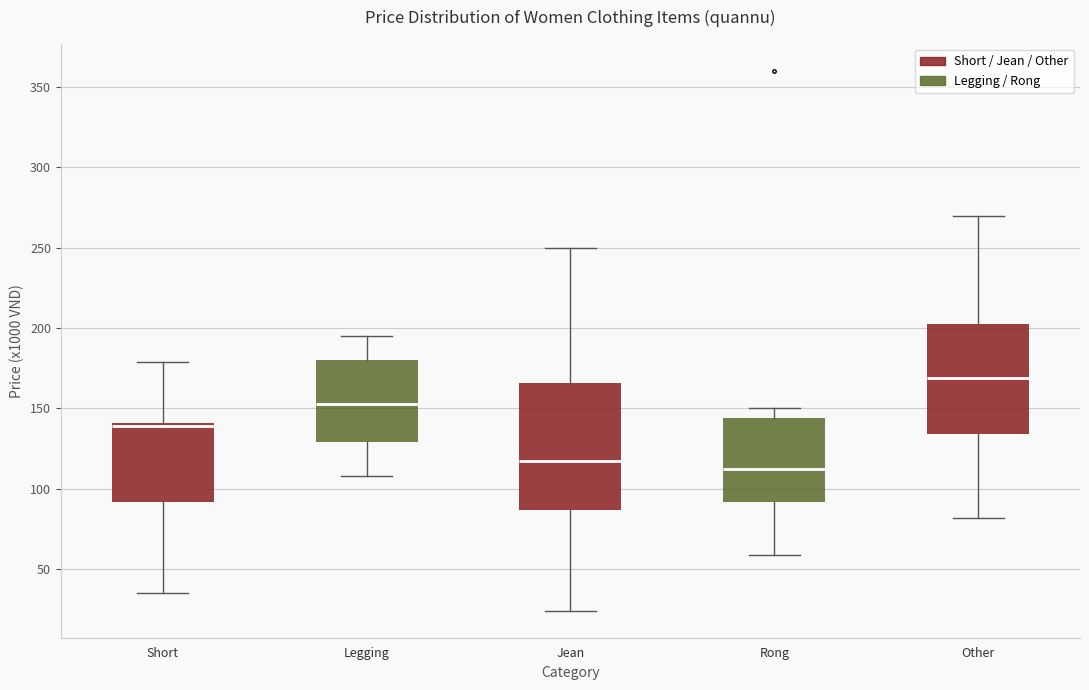

Reading left to right, transcribe this box plot: for each box, give where its median line is, the range the box spans, and where its two whiskers end, as read against the y-axis. The values are not printed on the chart, so give them approximately, as read against the axis.

Short: median 140 (just below the box's upper edge), box 90 to 140, whiskers 35 to 180
Legging: median 155, box 130 to 180, whiskers 110 to 195
Jean: median 120, box 85 to 165, whiskers 25 to 250
Rong: median 110, box 90 to 145, whiskers 60 to 150
Other: median 170, box 135 to 200, whiskers 80 to 270